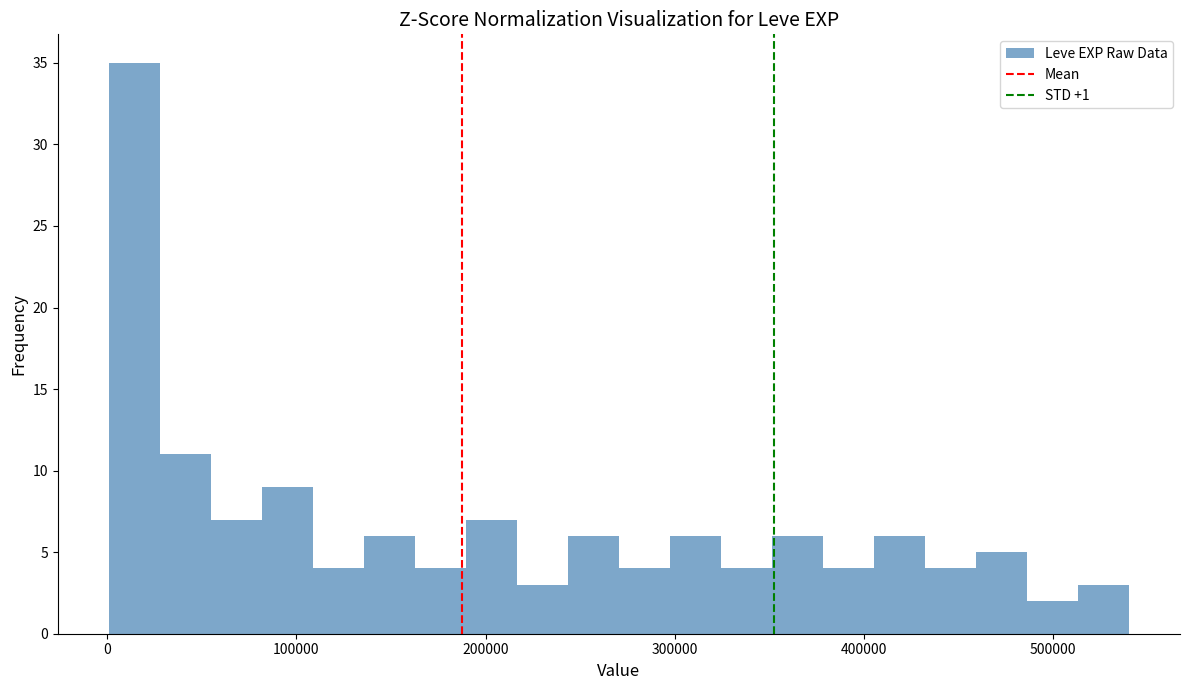

Around what value on the x-axis is the tallest bar? Give the approximate position of its centre, as read against the axis.

10000